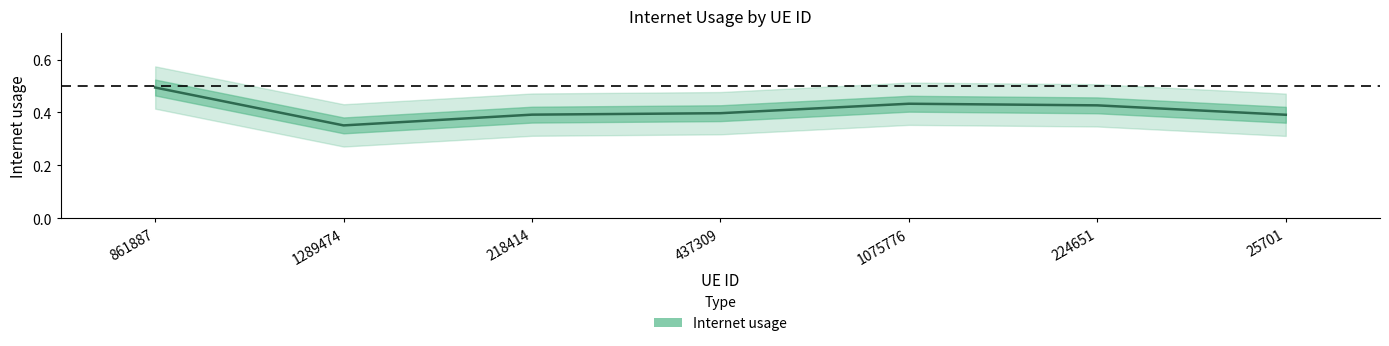

Between 861887 and 1289474, which is larger?

861887